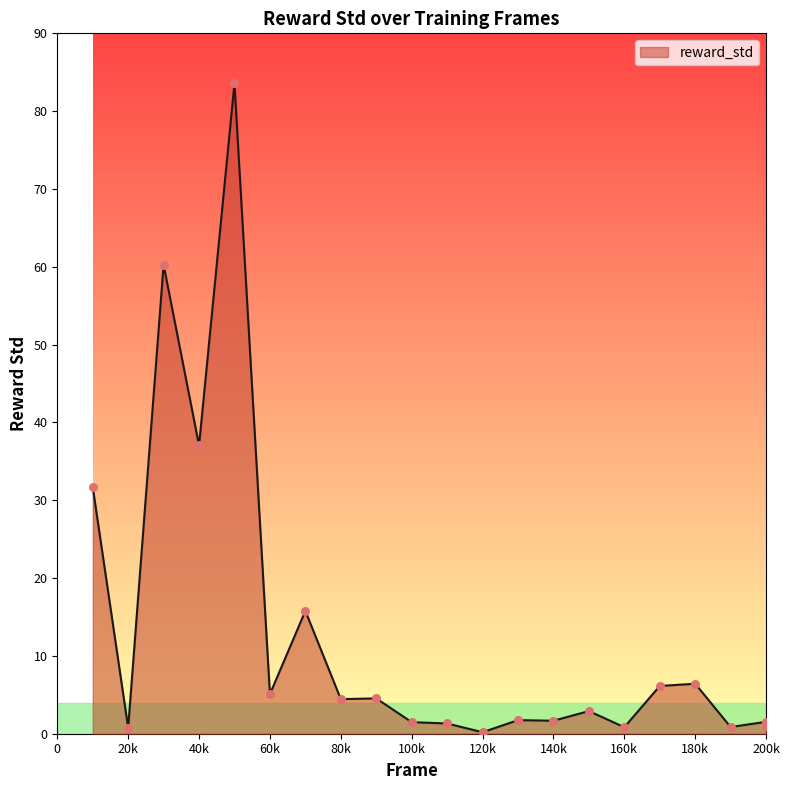

Approximately how many times larger is the value at 10000 compared to 70000?

2.0